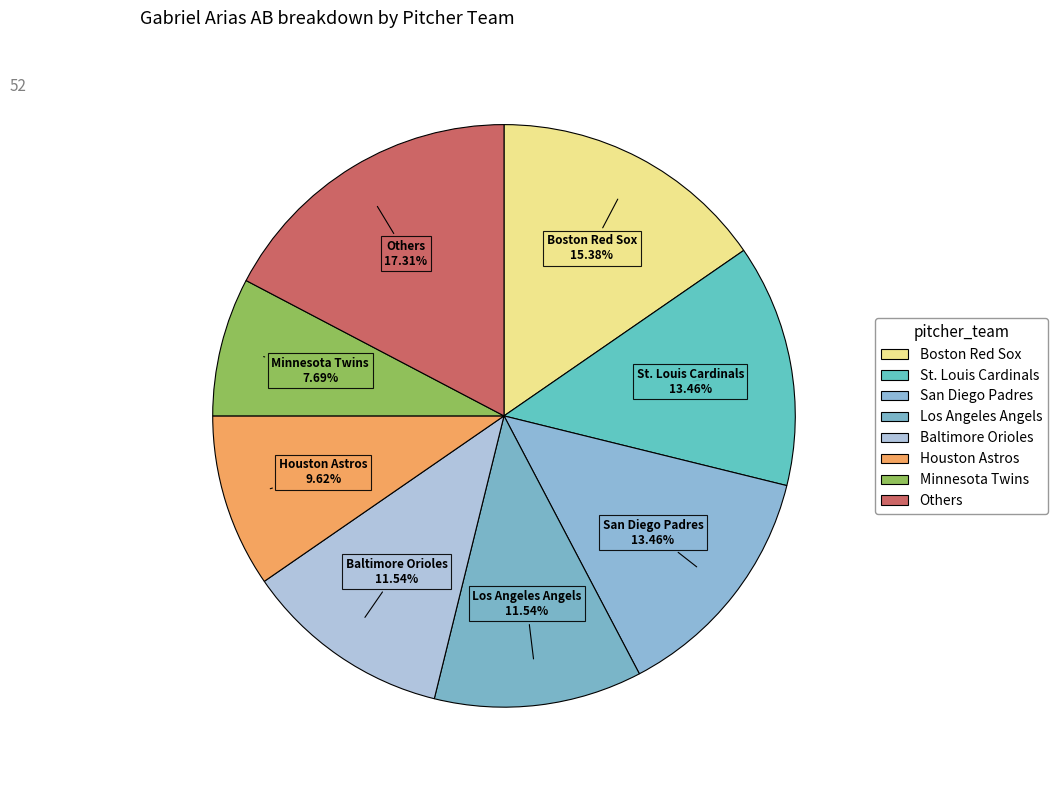

How many segments does this pie chart have?

8